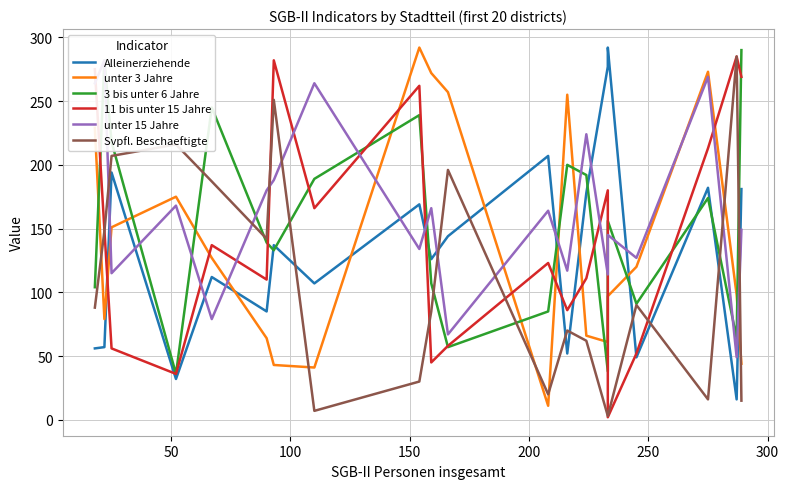

What are all the series names shown in the legend?

Alleinerziehende, unter 3 Jahre, 3 bis unter 6 Jahre, 11 bis unter 15 Jahre, unter 15 Jahre, Svpfl. Beschaeftigte